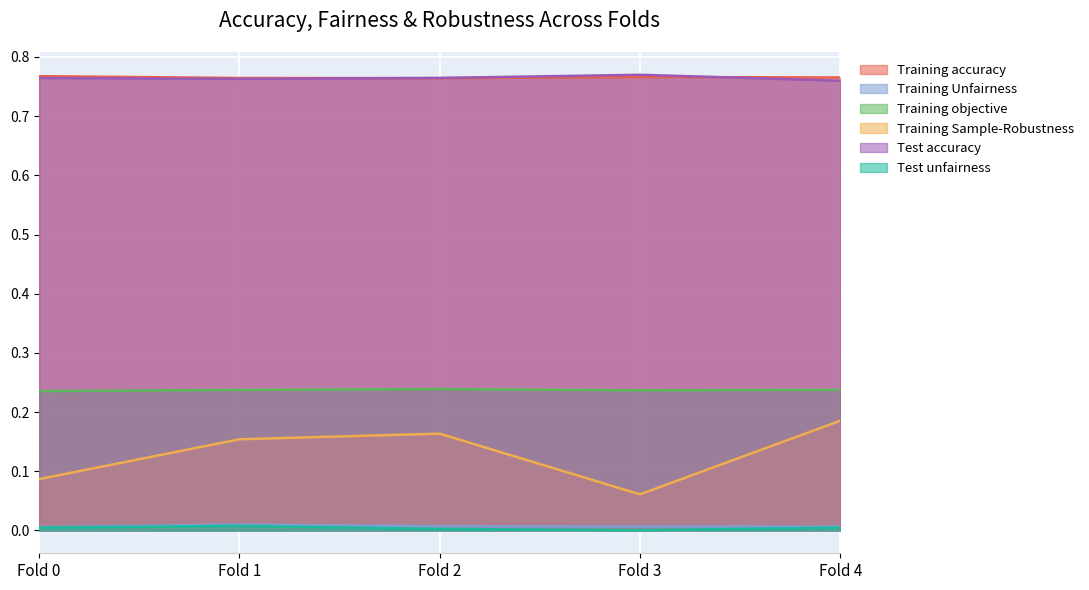

True or false: Test unfairness and Training accuracy cross at least once.

False